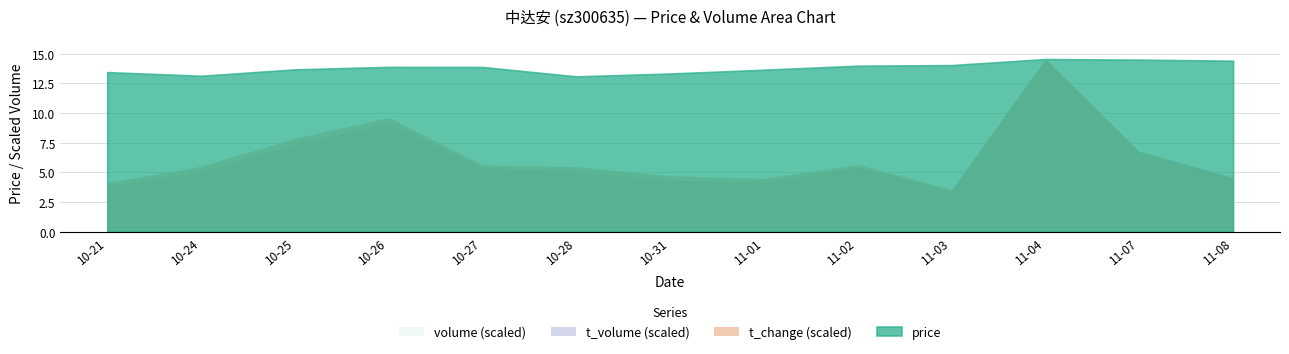

True or false: volume and t_volume intersect in this chart.

False